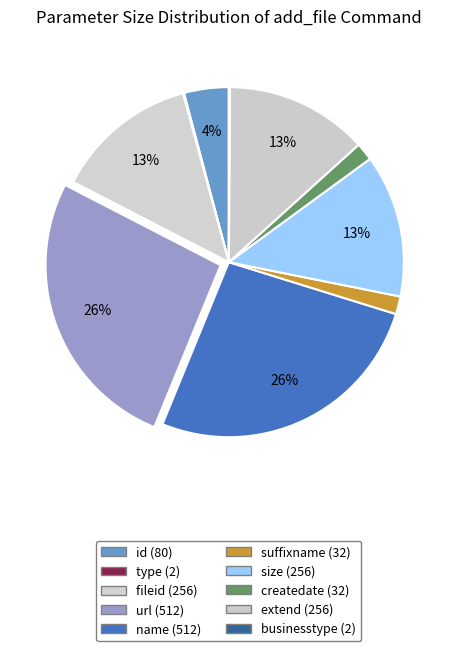

How much of the chart is everything except type?

99.9%